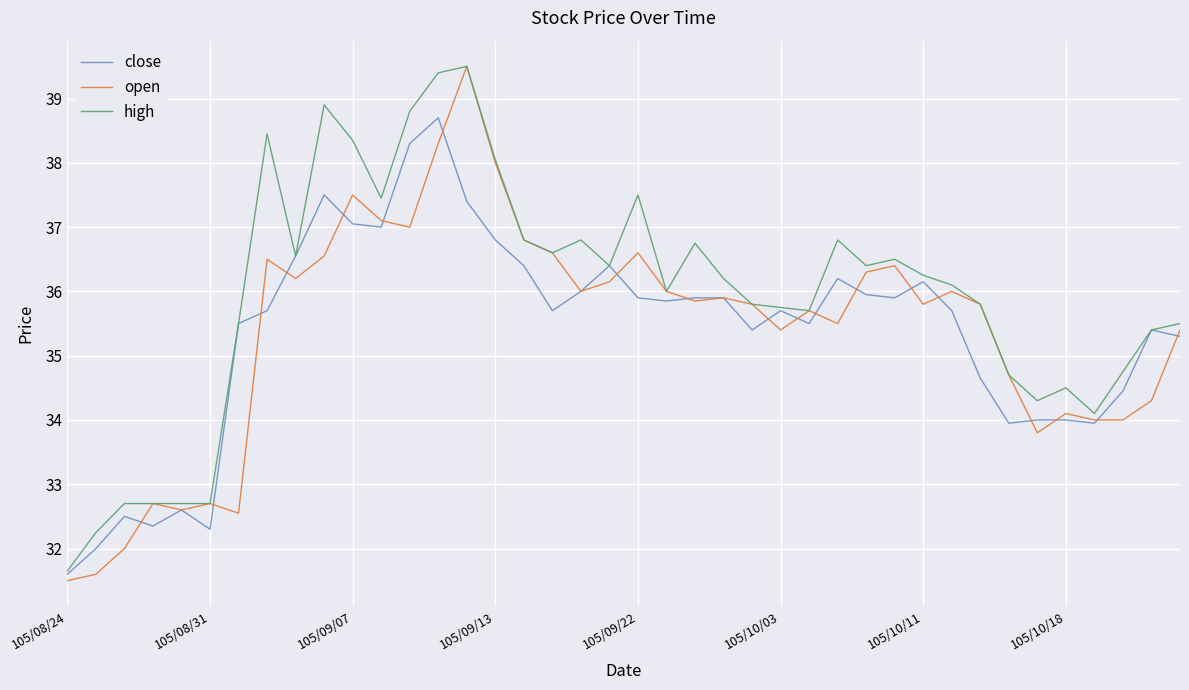

What is the lowest value of the close series?

31.6